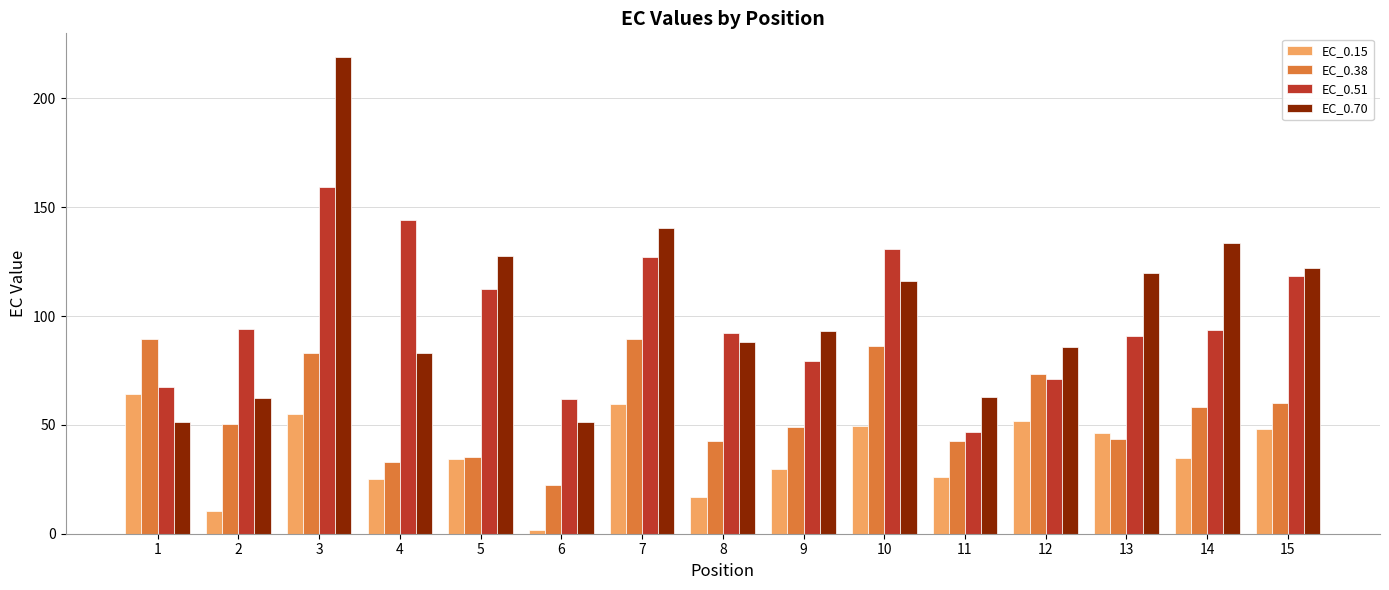

Between 3 and 7, which series saw the biggest shift?

EC_0.70